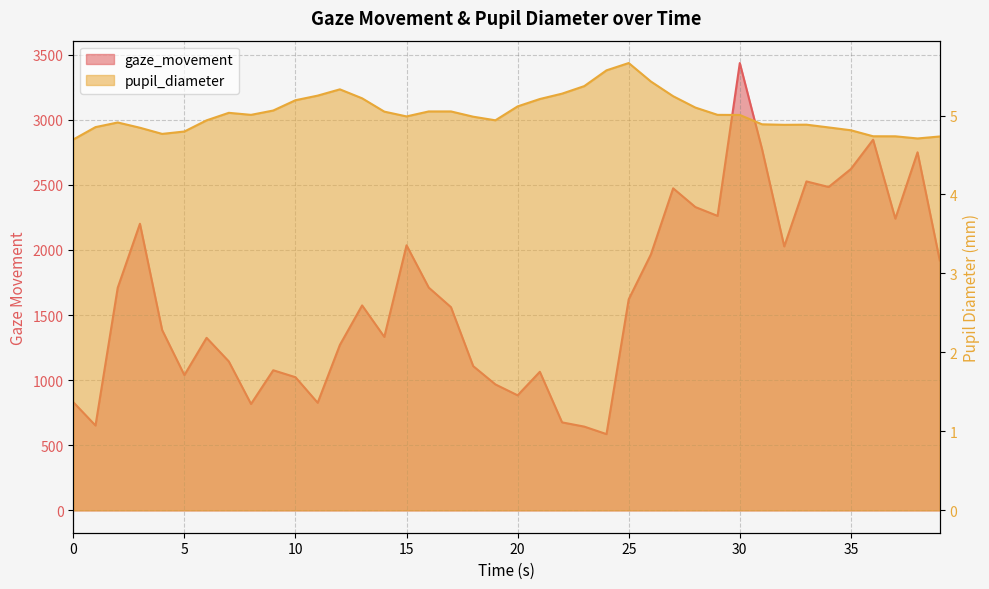

True or false: pupil_diameter has more than 2 points higher than both neighbors.

True